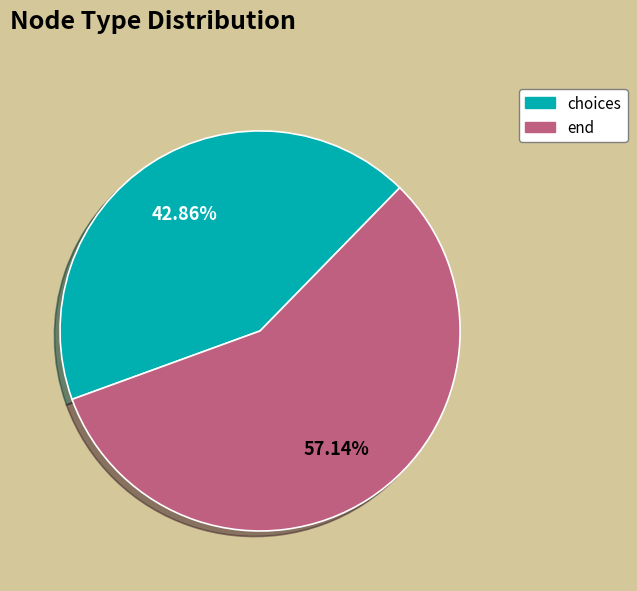

How much of the chart is everything except choices?

57.1%